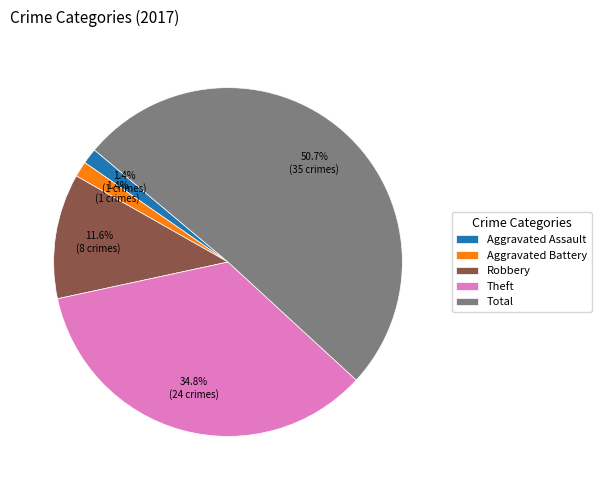

True or false: Aggravated Battery accounts for 10% of the total.

False